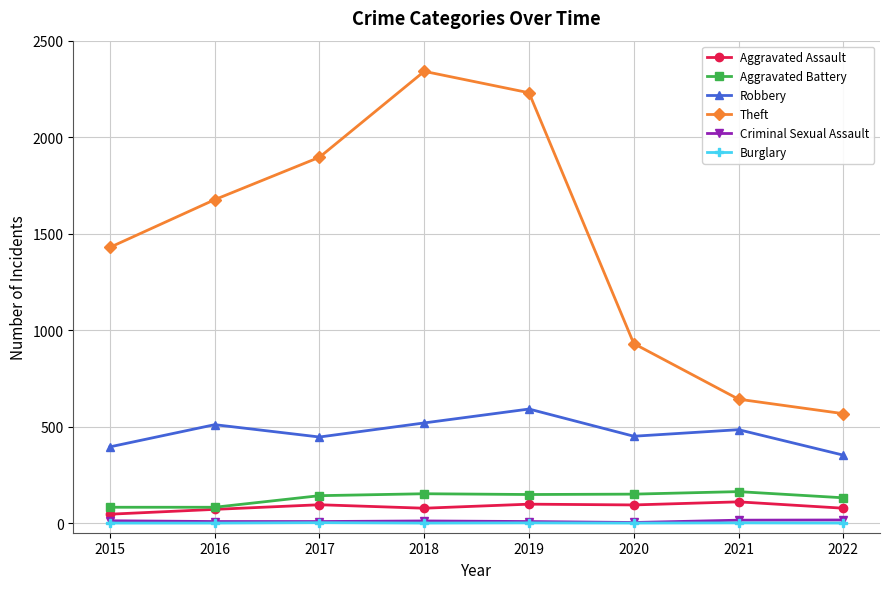

What is the minimum value for Aggravated Battery?

82